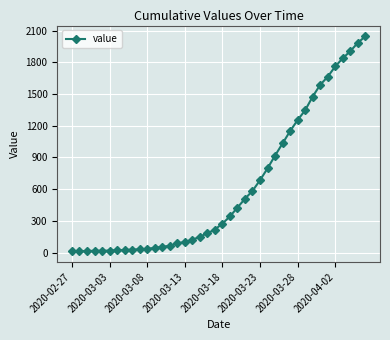

What is the difference between the maximum and second lowest values?

2033